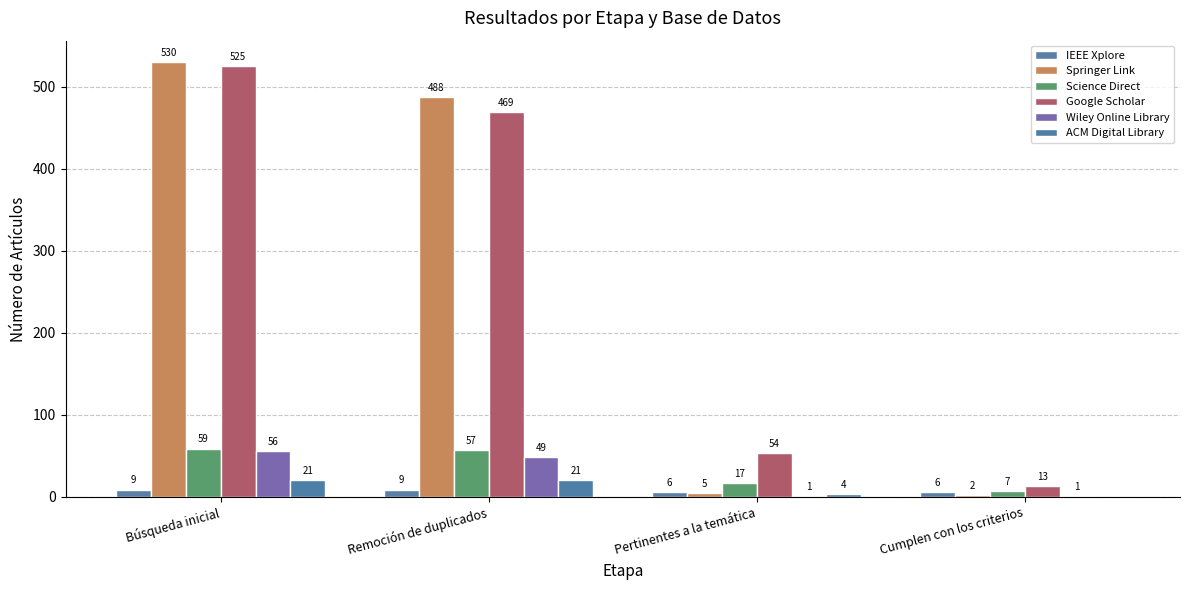

Reading right to left, transcribe all the data shown in this chart.

IEEE Xplore: 6	6	9	9
Springer Link: 2	5	488	530
Science Direct: 7	17	57	59
Google Scholar: 13	54	469	525
Wiley Online Library: 1	1	49	56
ACM Digital Library: 0	4	21	21